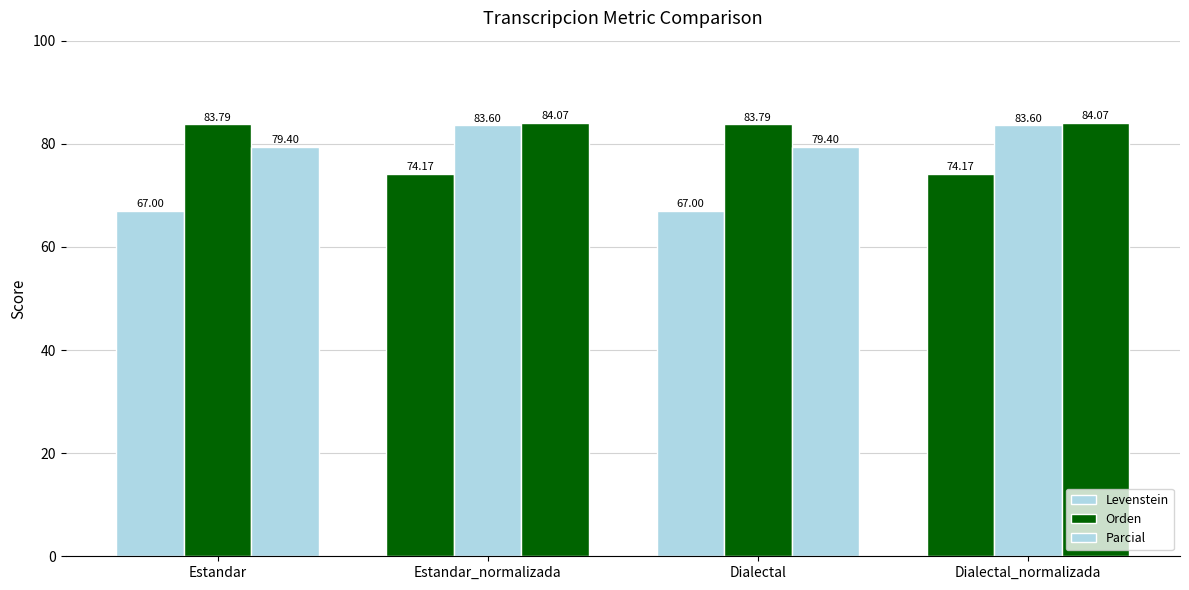

Which category has the highest value in the Parcial series?

Estandar_normalizada